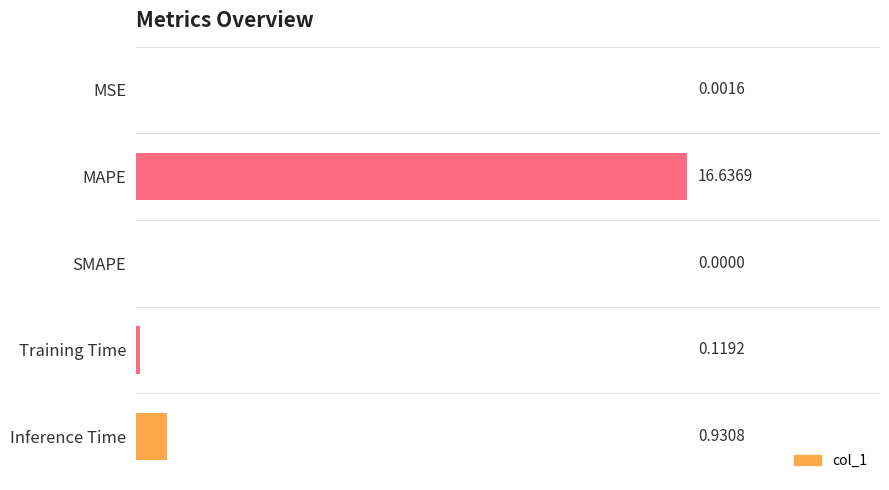

What is the change in value from Training Time to Inference Time?

+0.8